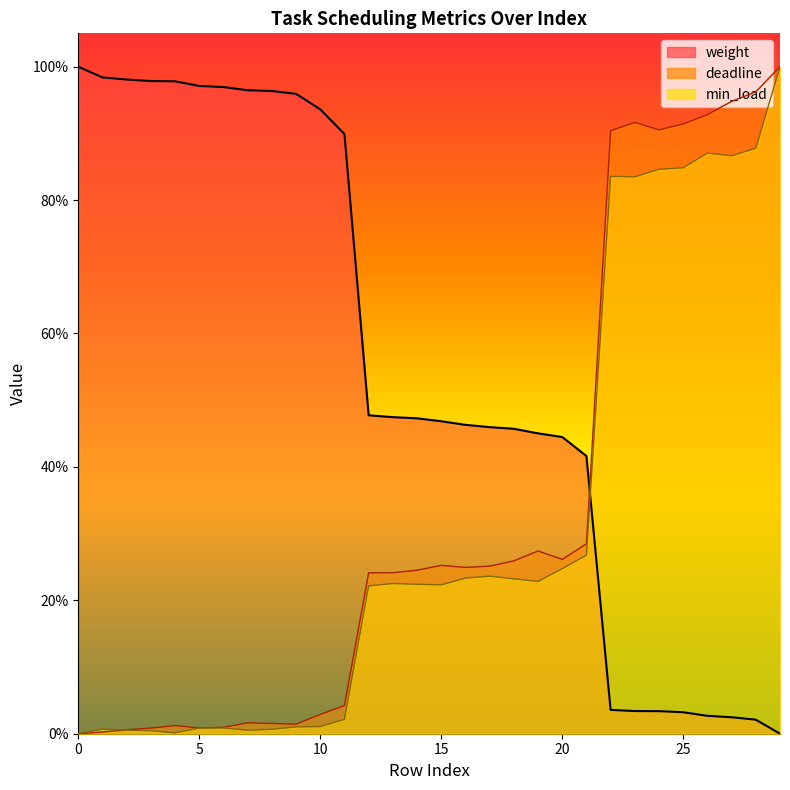

True or false: min_load and deadline cross at least once.

True